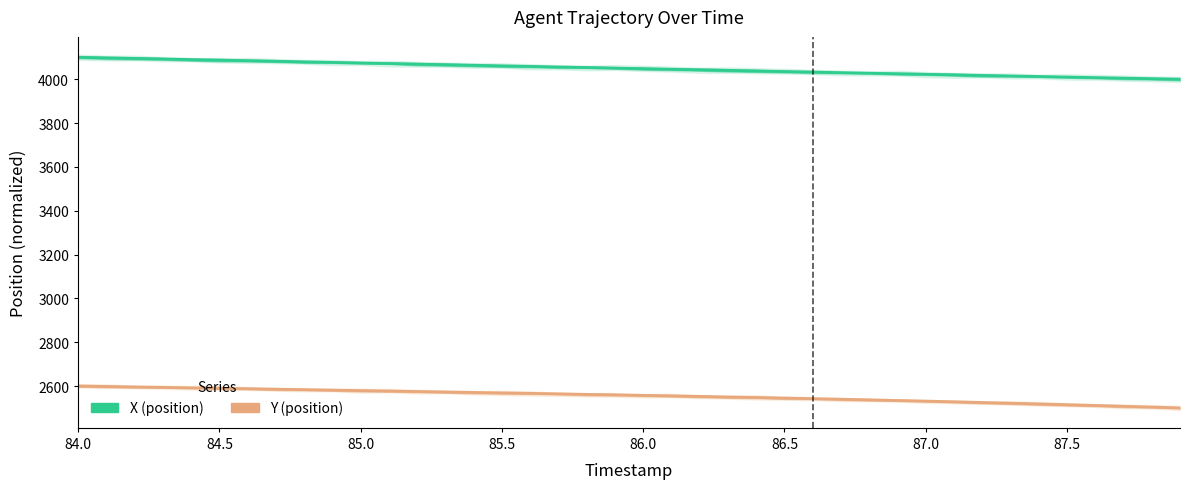

What is the minimum value for X (position)?

4000.0